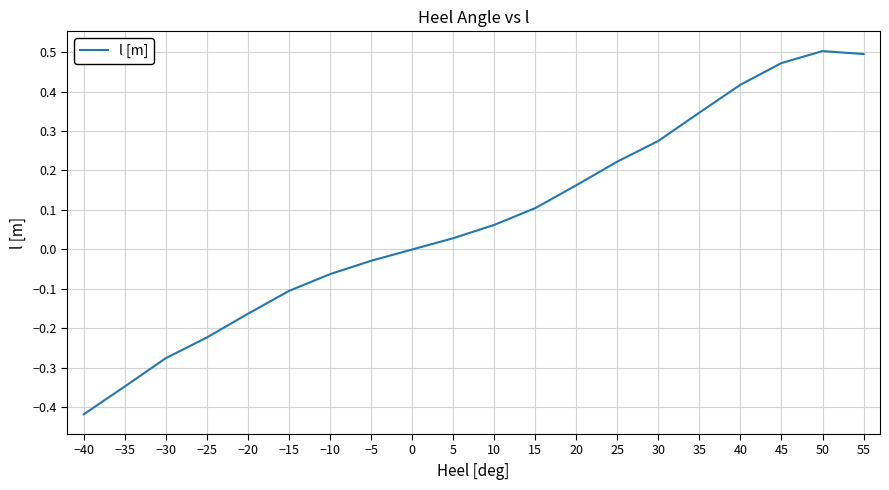

Which label corresponds to the smallest value in the chart?

−40